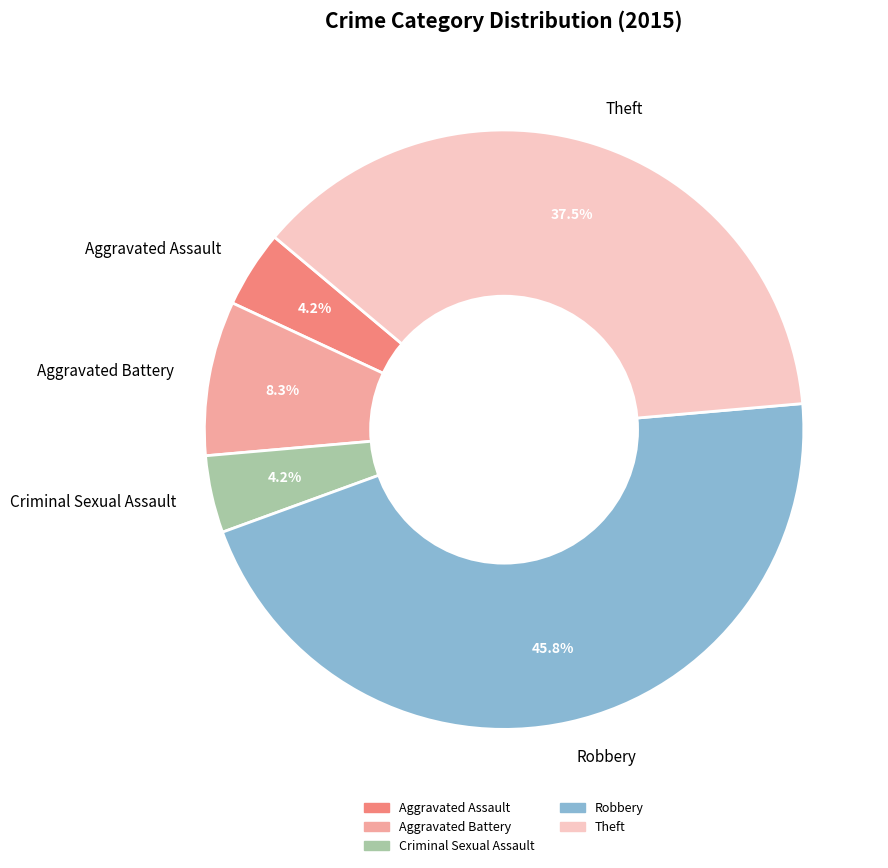

Do Aggravated Assault and Aggravated Battery together represent more than half of the pie?

No